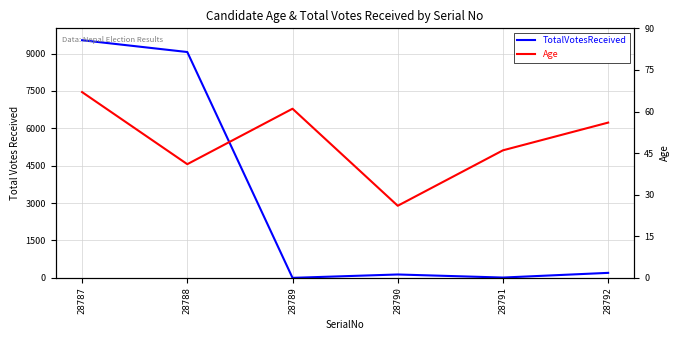

The value of Age at 28789 is 39. True or false?

False